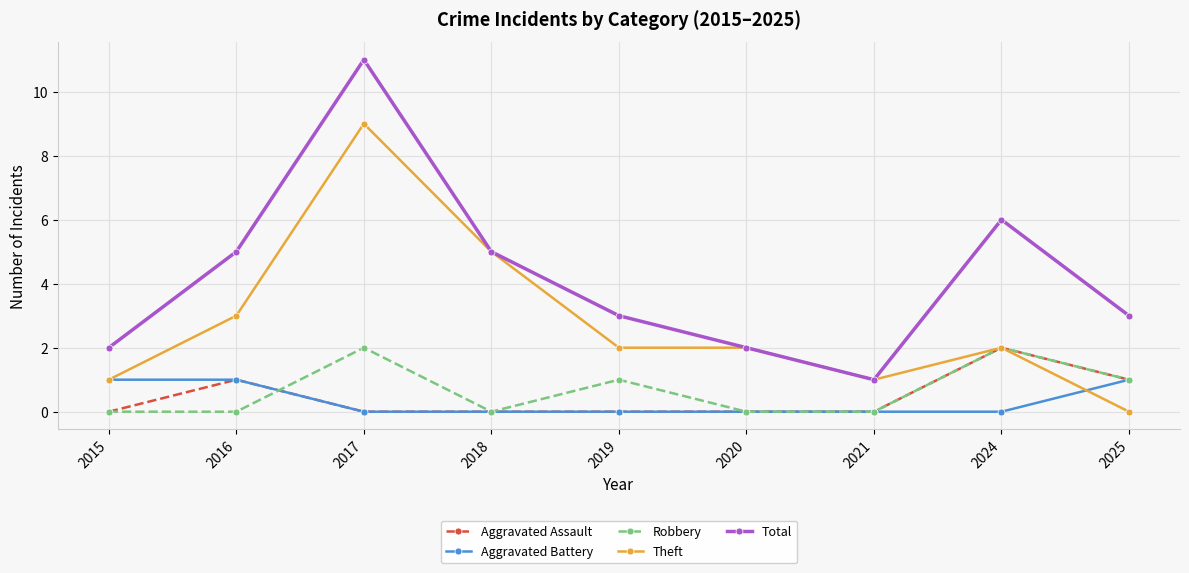

What is the value of the Total point at the 3rd from the left?

11